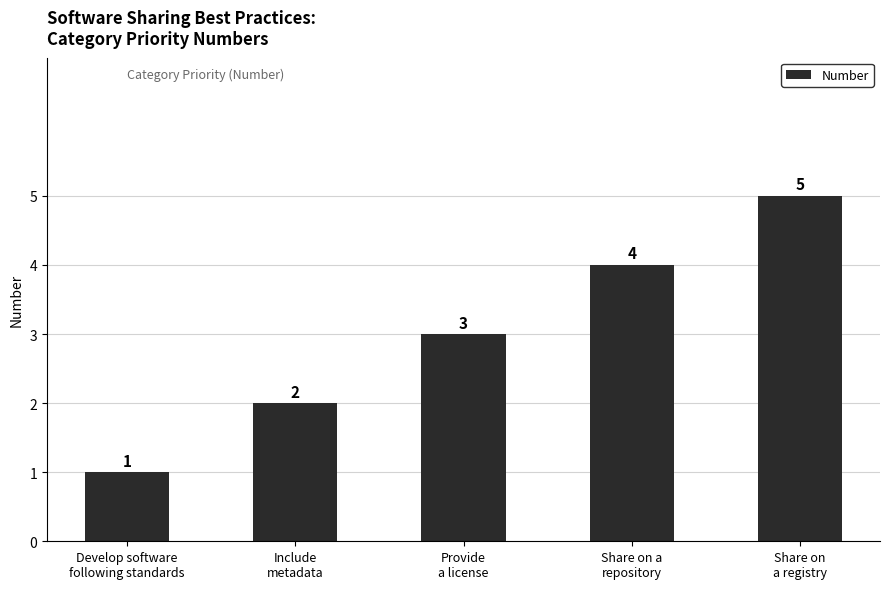

What is the minimum value shown in the chart?

1